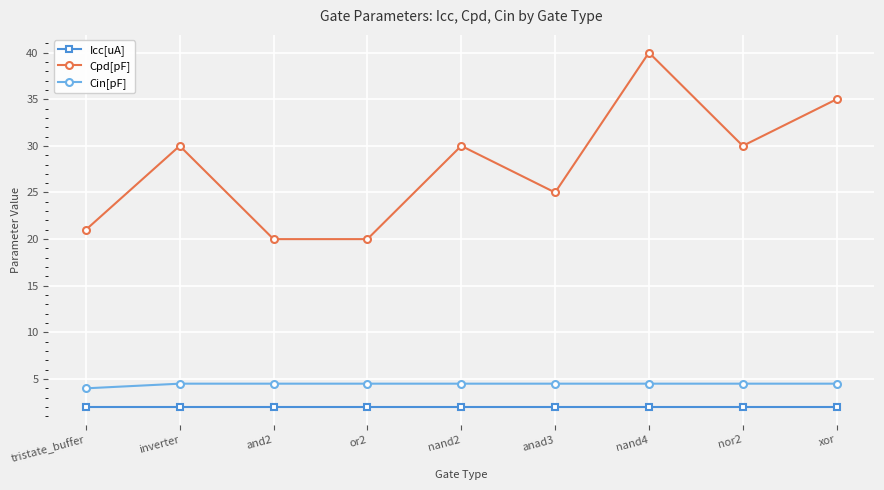

Which series has the widest spread of values?

Cpd[pF]